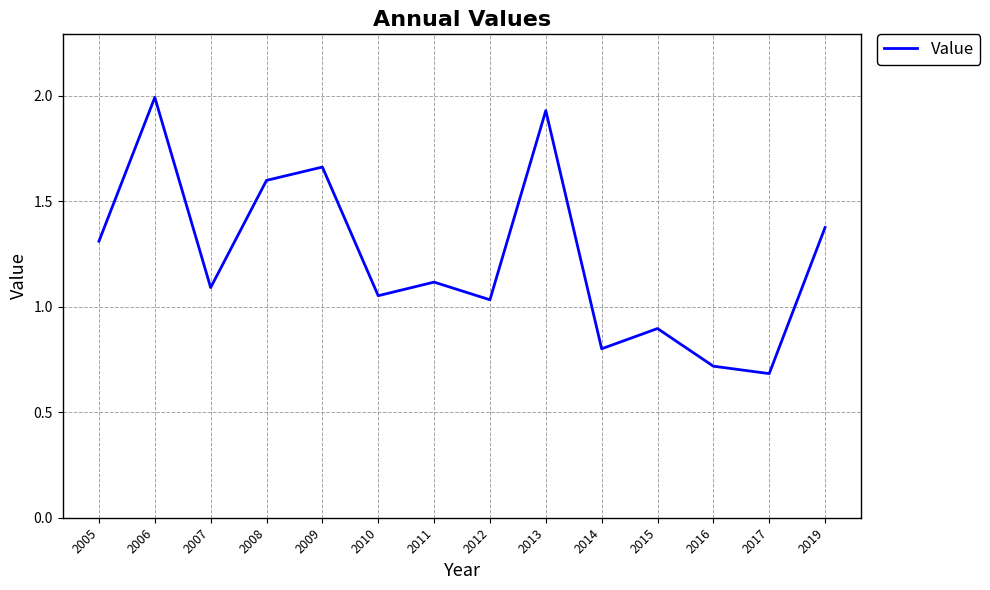

What is the change in value from 2006 to 2008?

-0.4